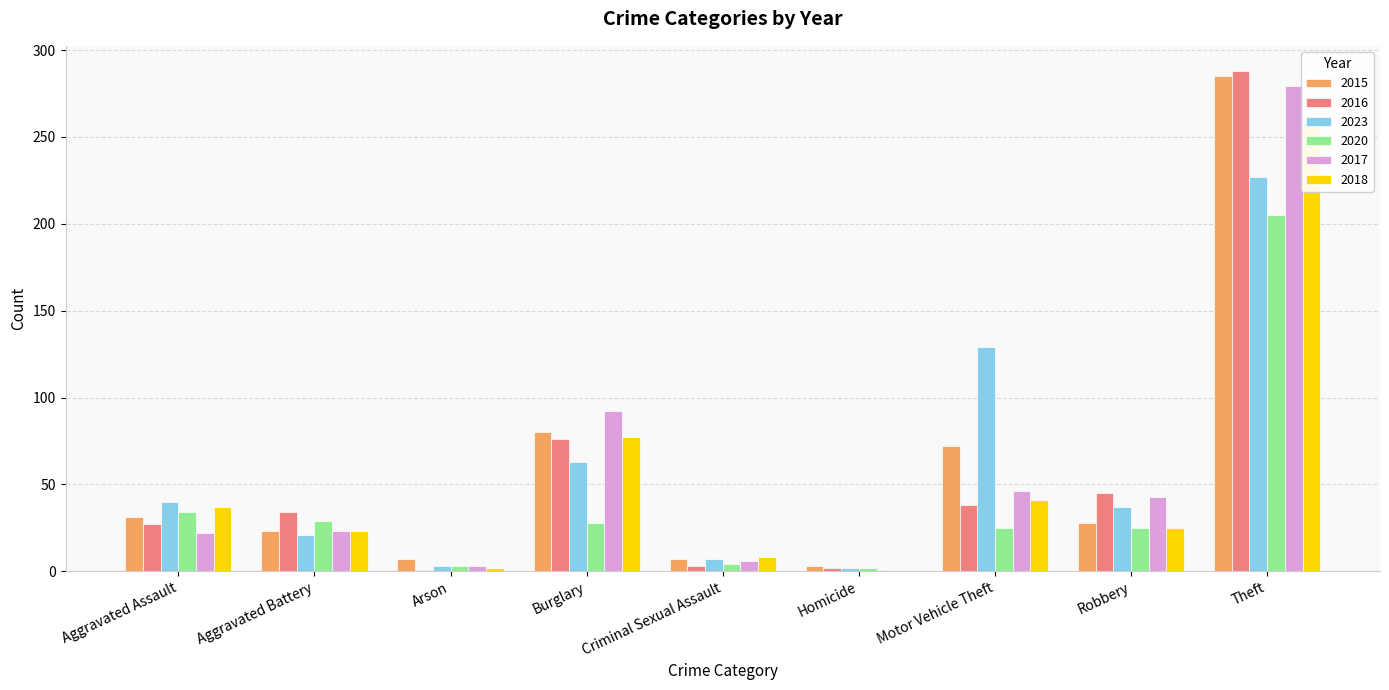

Rank the series by their maximum value, from highest to lowest.

2016, 2015, 2017, 2018, 2023, 2020